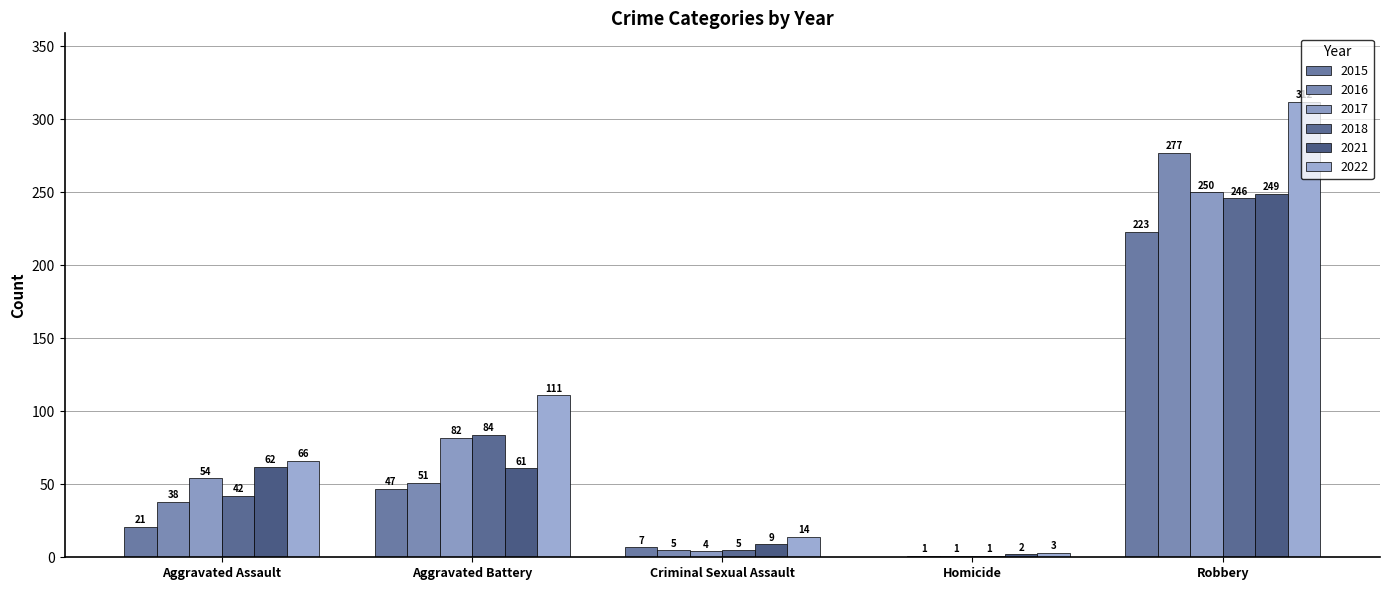

How many series are shown in this chart?

6